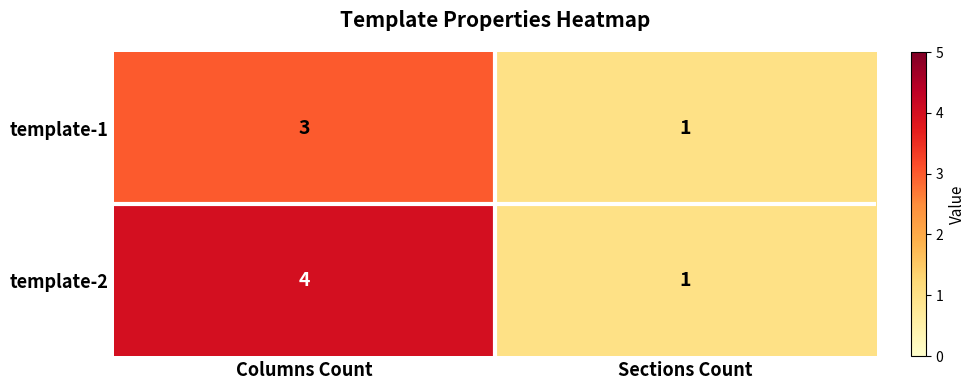

What is the difference between the template-1 values at Columns Count and Sections Count?

2